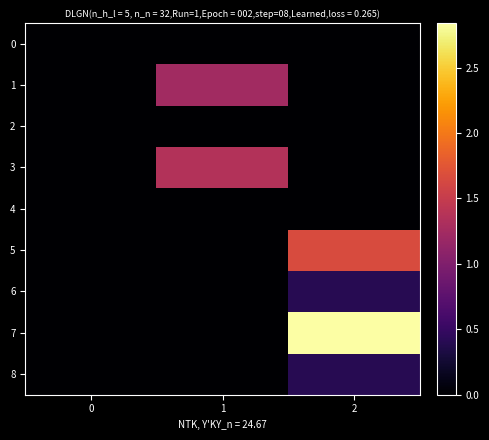

Reading left to right, list all the values displayed in this chart.

0: 0=0.0	1=0.0	2=0.0
1: 0=0.0	1=1.2	2=0.0
2: 0=0.0	1=0.0	2=0.0
3: 0=0.0	1=1.4	2=0.0
4: 0=0.0	1=0.0	2=0.0
5: 0=0.0	1=0.0	2=1.7
6: 0=0.0	1=0.0	2=0.4
7: 0=0.0	1=0.0	2=2.8
8: 0=0.0	1=0.0	2=0.4